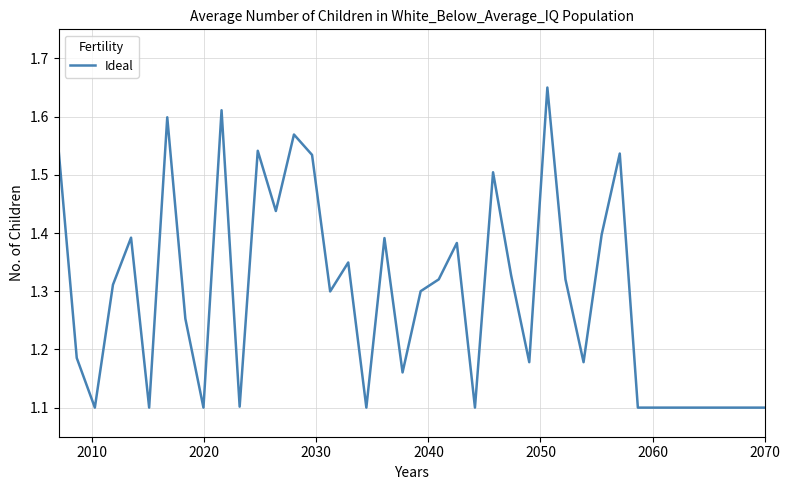

What is the minimum value shown in the chart?

1.1